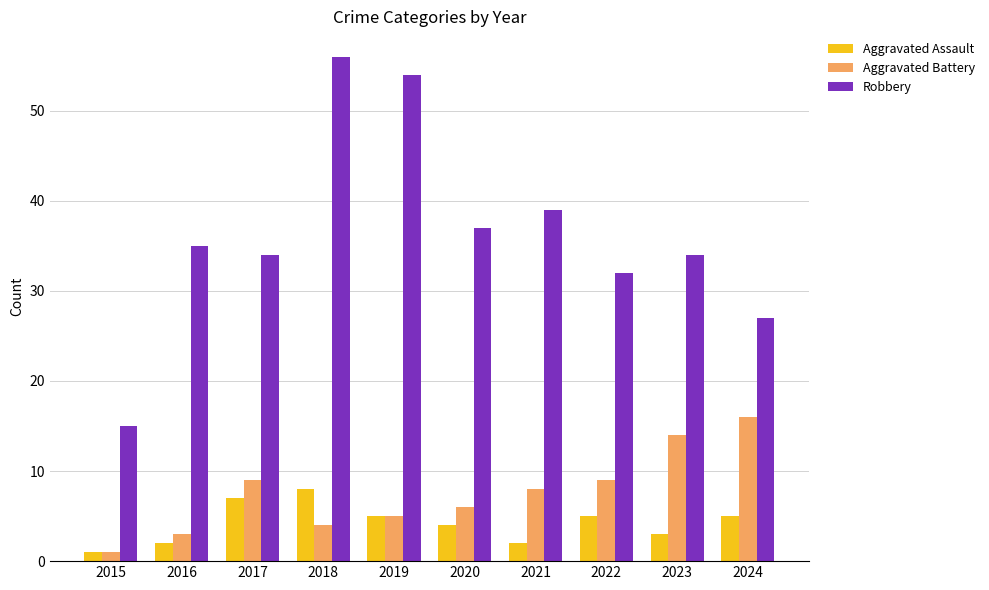

Count the number of data series in this chart.

3